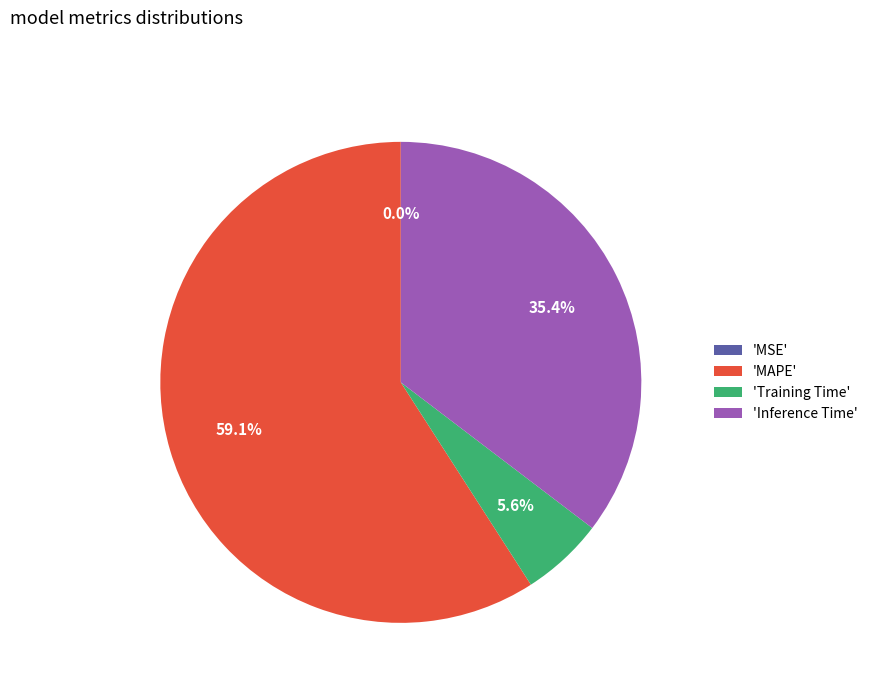

Which category accounts for the majority?

'MAPE'